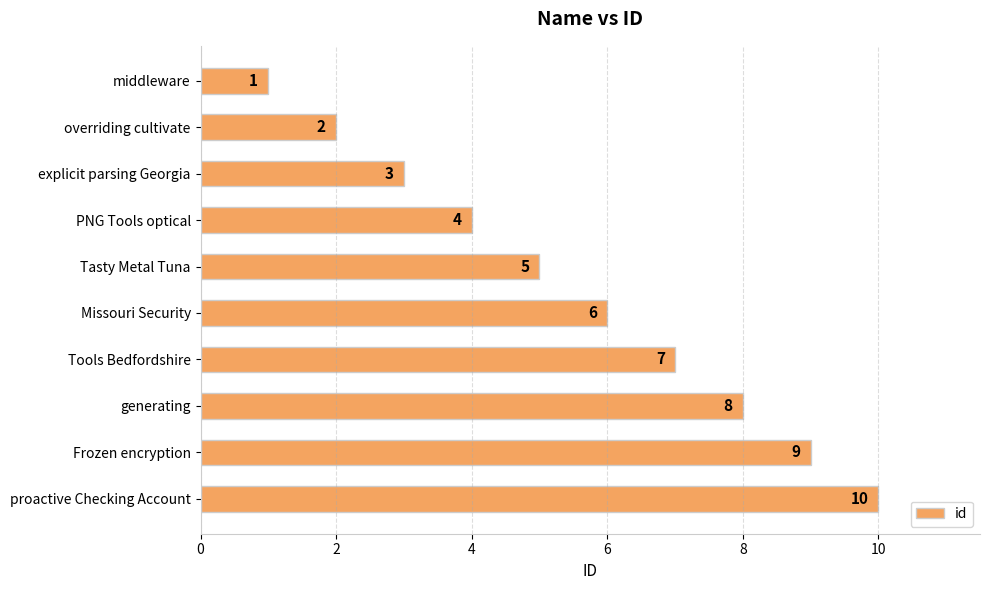

Where is the data nearest to the value 5?

Tasty Metal Tuna